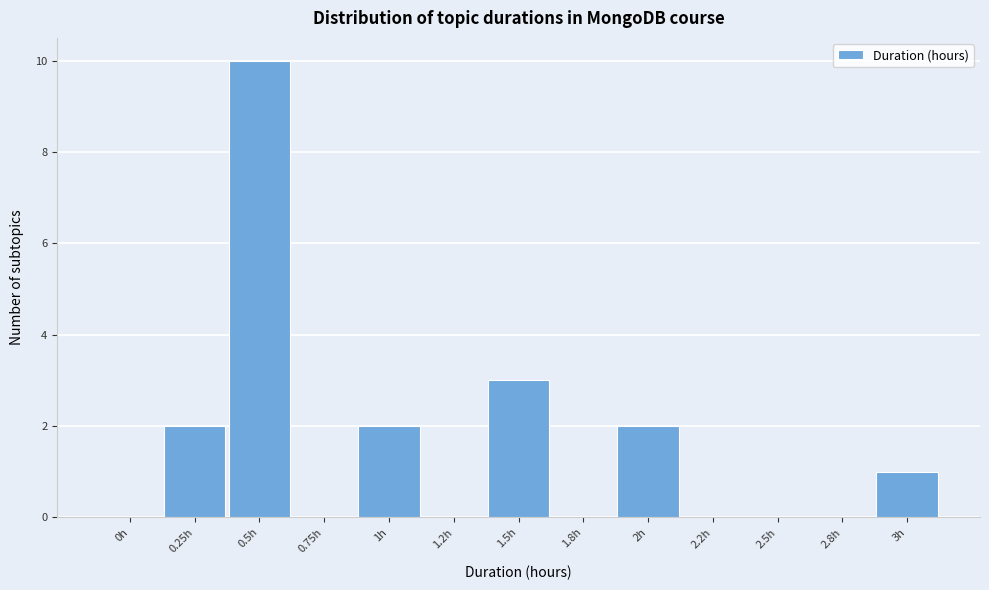

Reading left to right, what are all the values shown in this chart?

0h=0	0.25h=2	0.5h=10	0.75h=0	1h=2	1.2h=0	1.5h=3	1.8h=0	2h=2	2.2h=0	2.5h=0	2.8h=0	3h=1